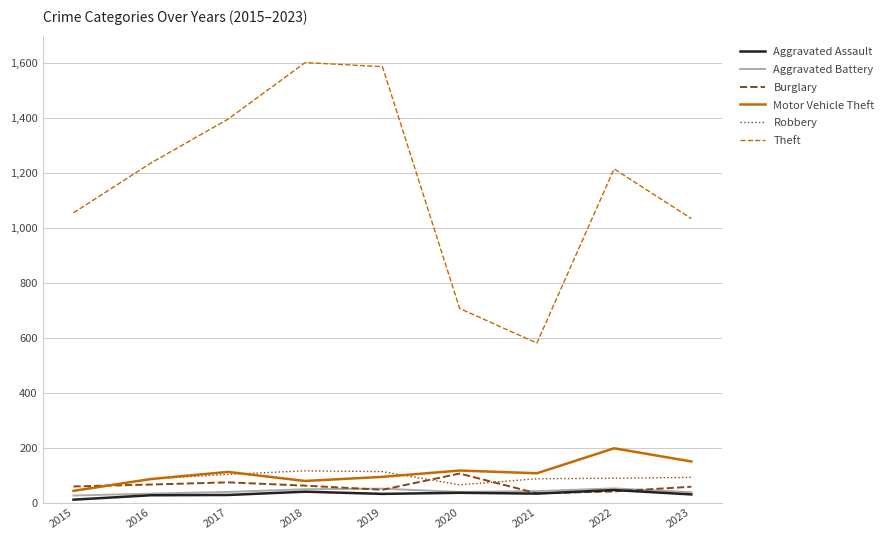

Which series has the largest range (max minus min)?

Theft